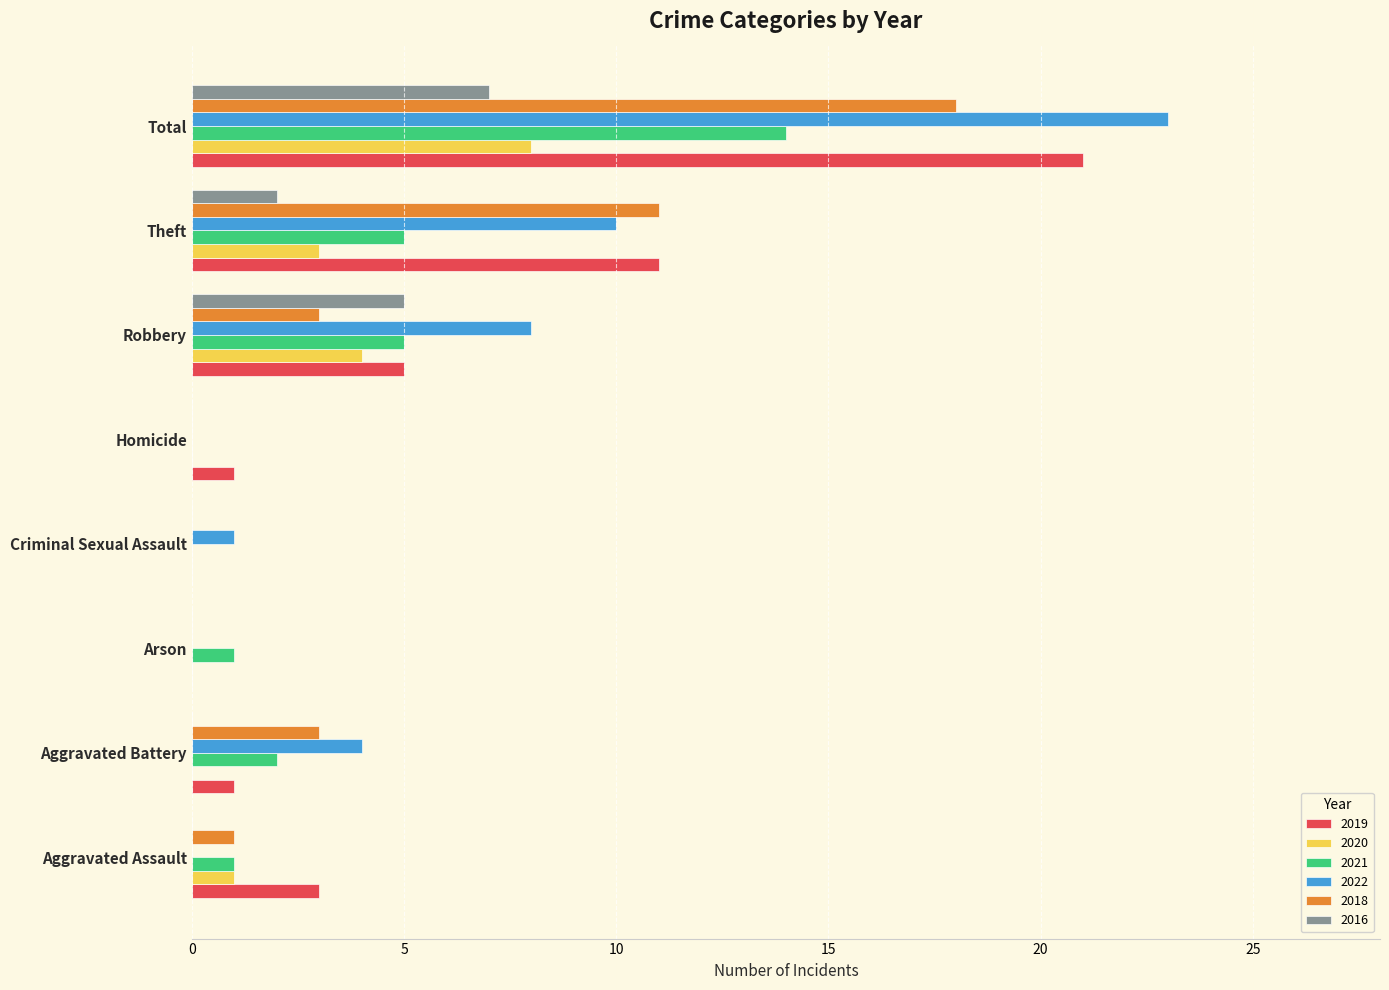

At which category is the sum across all series the highest?

Total